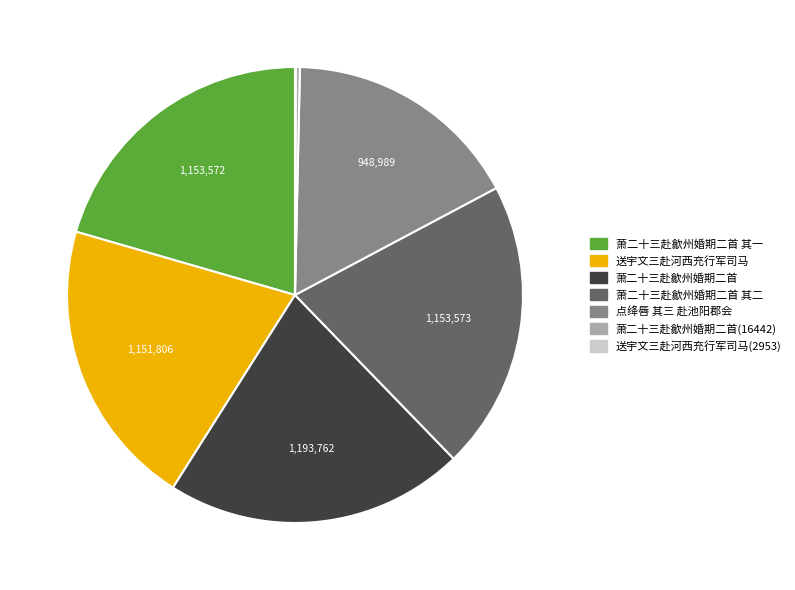

Is there any slice that represents more than half of the pie?

No